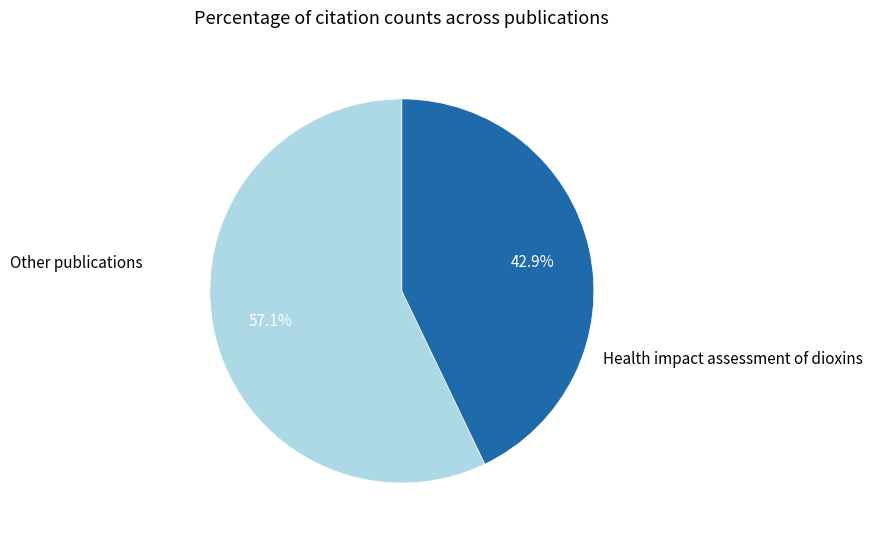

Rank the categories by value from highest to lowest.

Other publications, Health impact assessment of dioxins